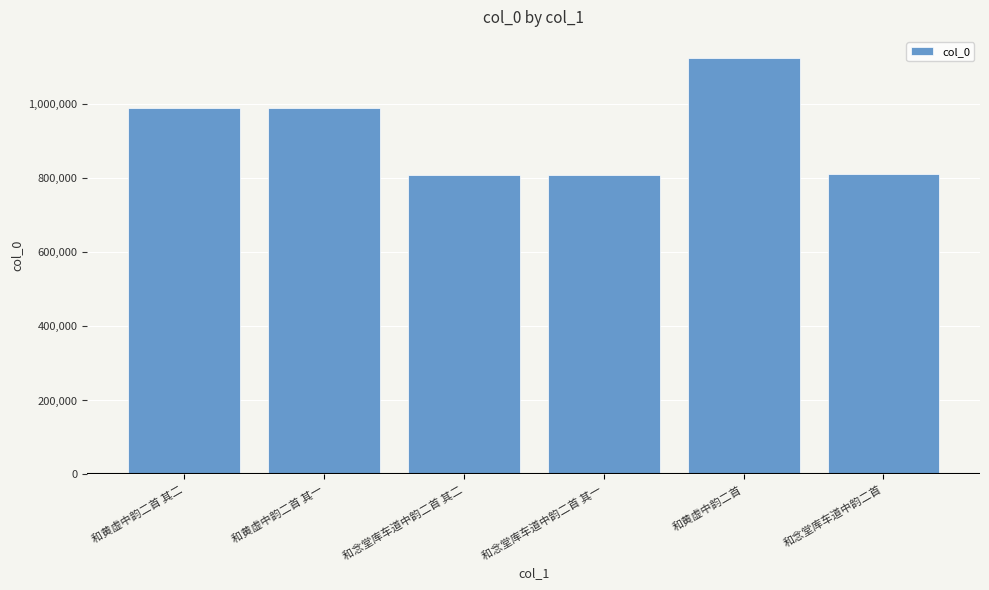

How many data points are less than 989182?

3